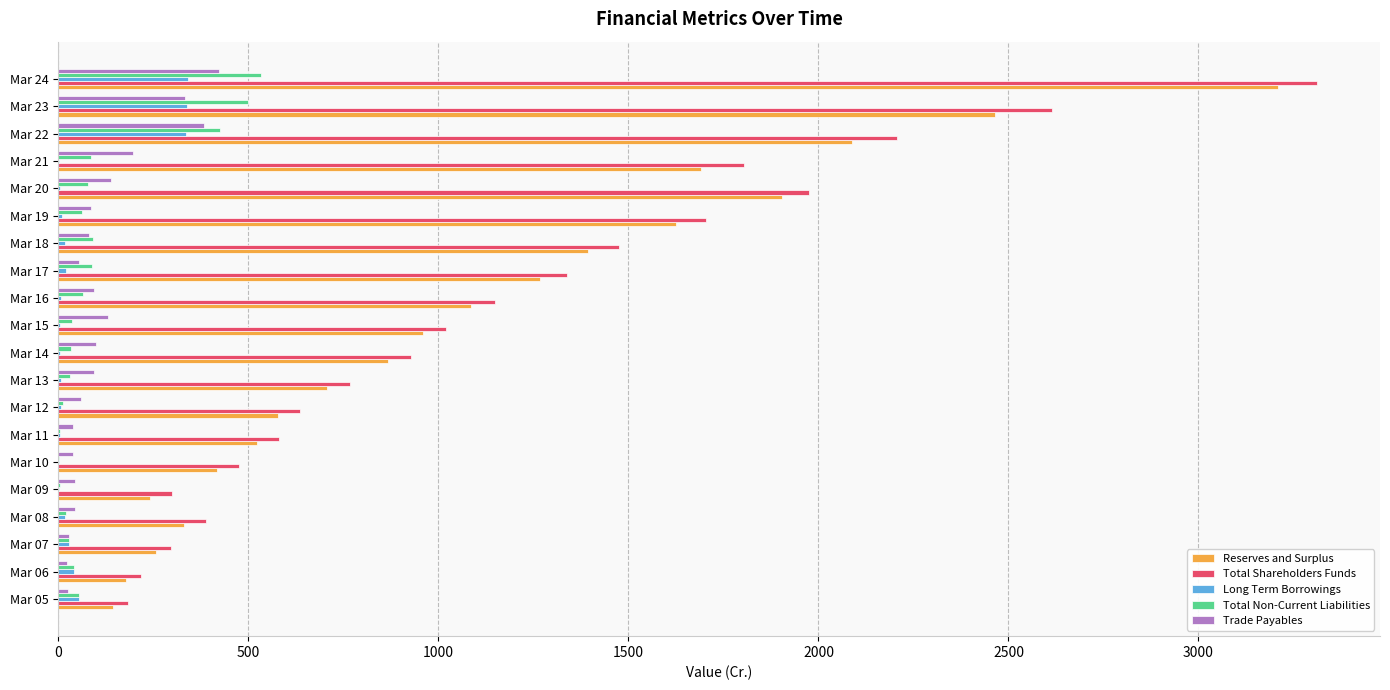

Is the value of Reserves and Surplus at Mar 23 greater than the value of Total Non-Current Liabilities at Mar 13?

Yes